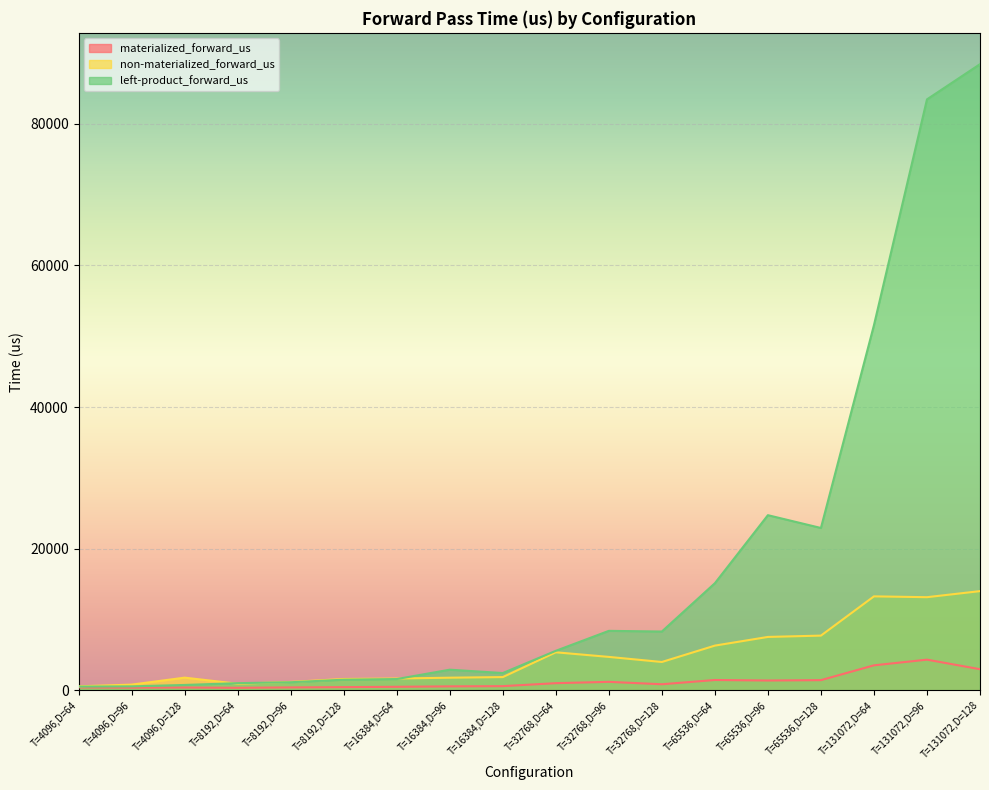

True or false: materialized_forward_us and left-product_forward_us intersect in this chart.

False